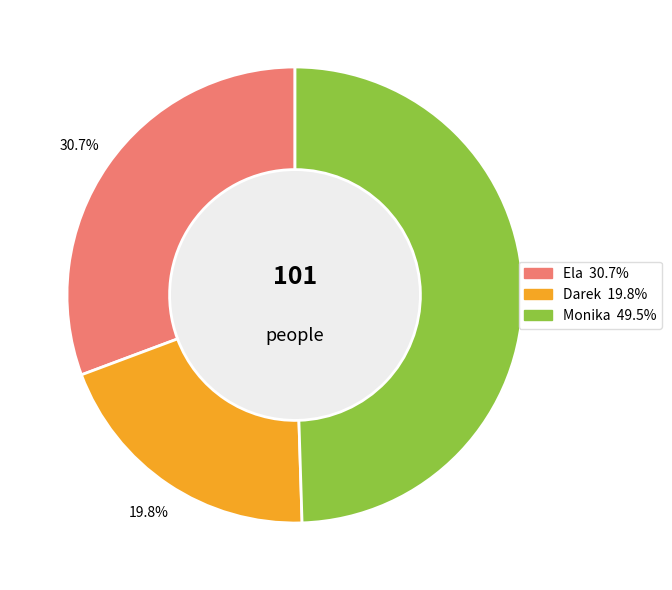

Which category has the biggest portion of the pie?

Monika